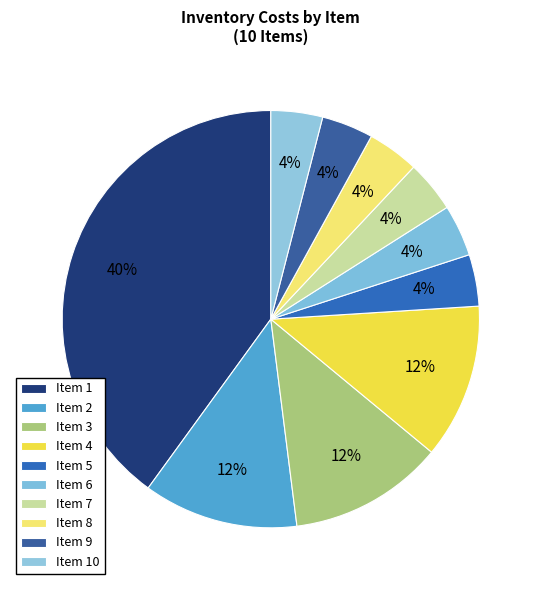

What is the largest slice in the pie chart?

1